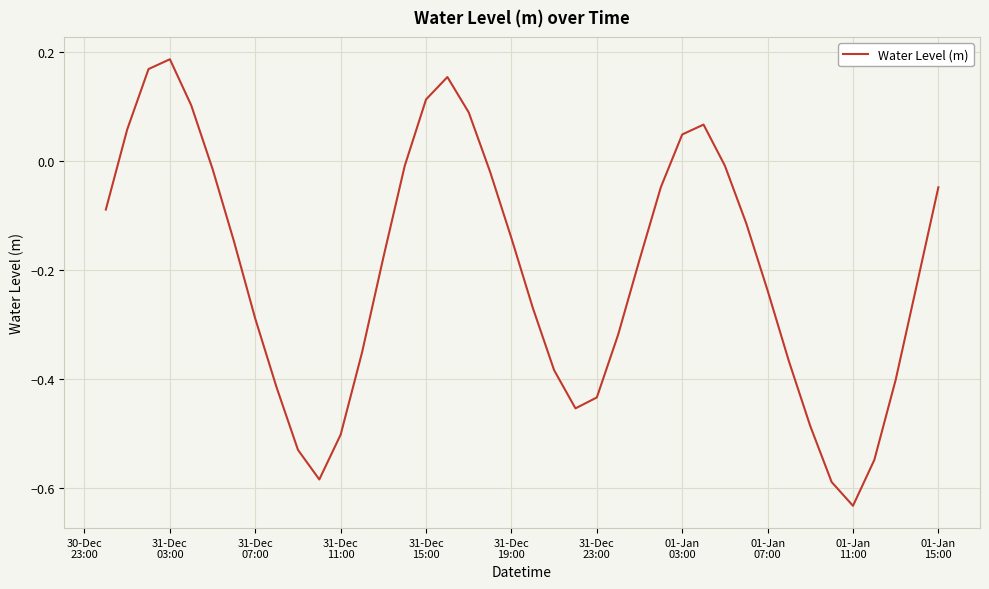

Which label corresponds to the largest value in the chart?

31-Dec
03:00